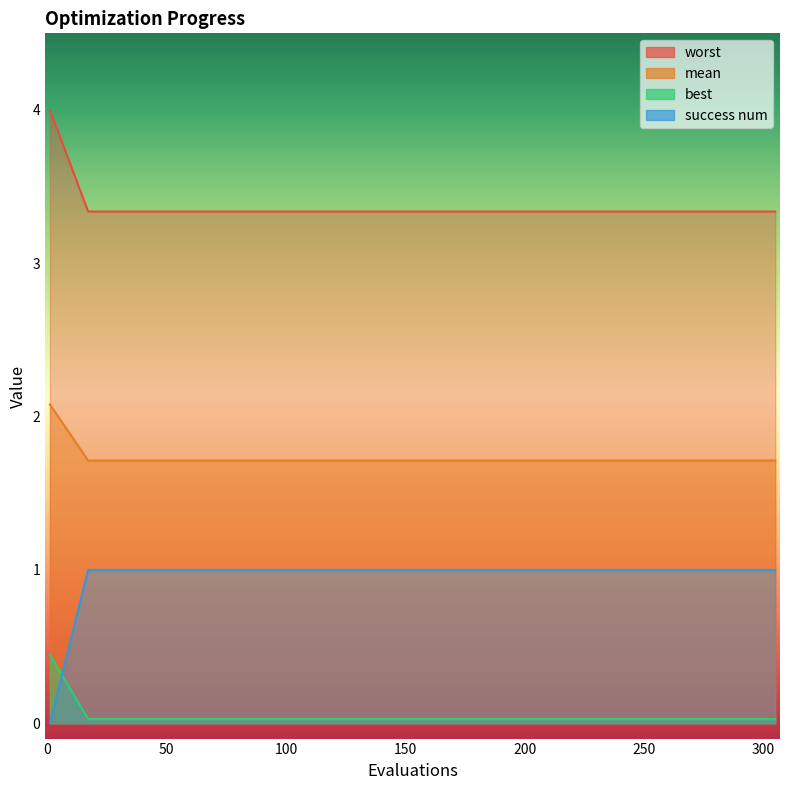

What is the label of the 13th point from the right?

300